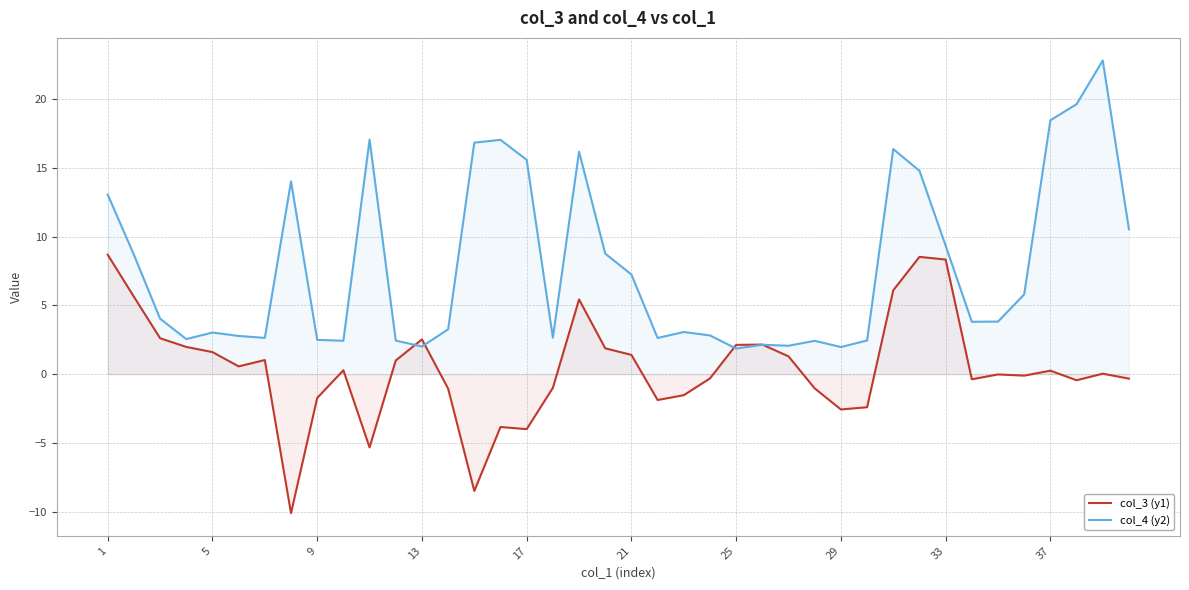

In col_3 (y1), how many points are lower than both neighbors (excluding endpoints)?

10